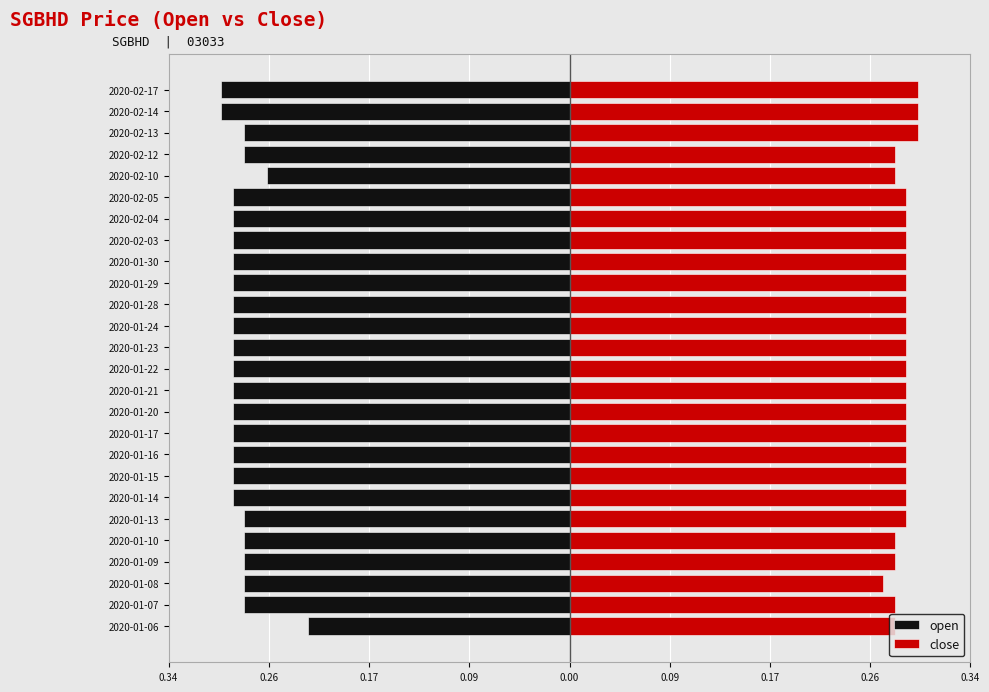

Which series has the largest total across all categories?

close